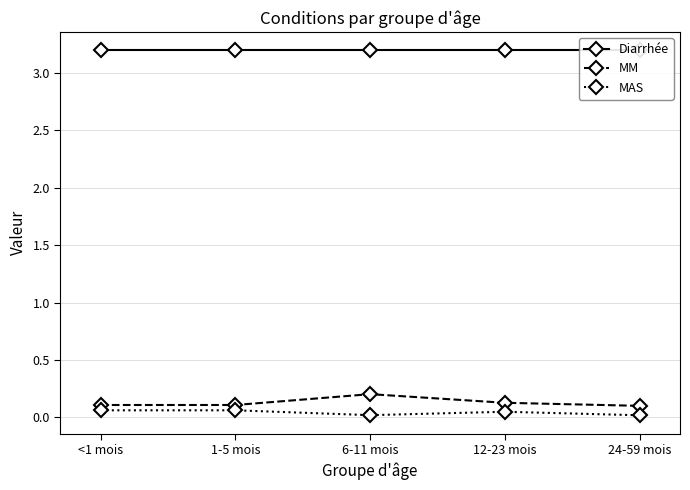

Is it true that MAS equals 0.1 at 1-5 mois?

True